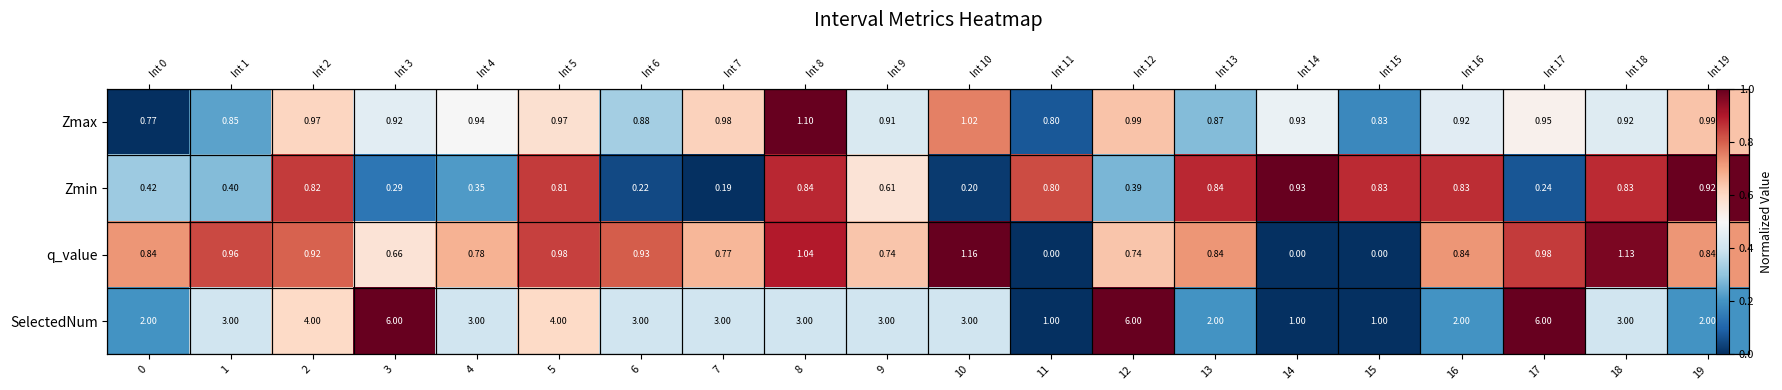

At which category is the sum across all series the highest?

8